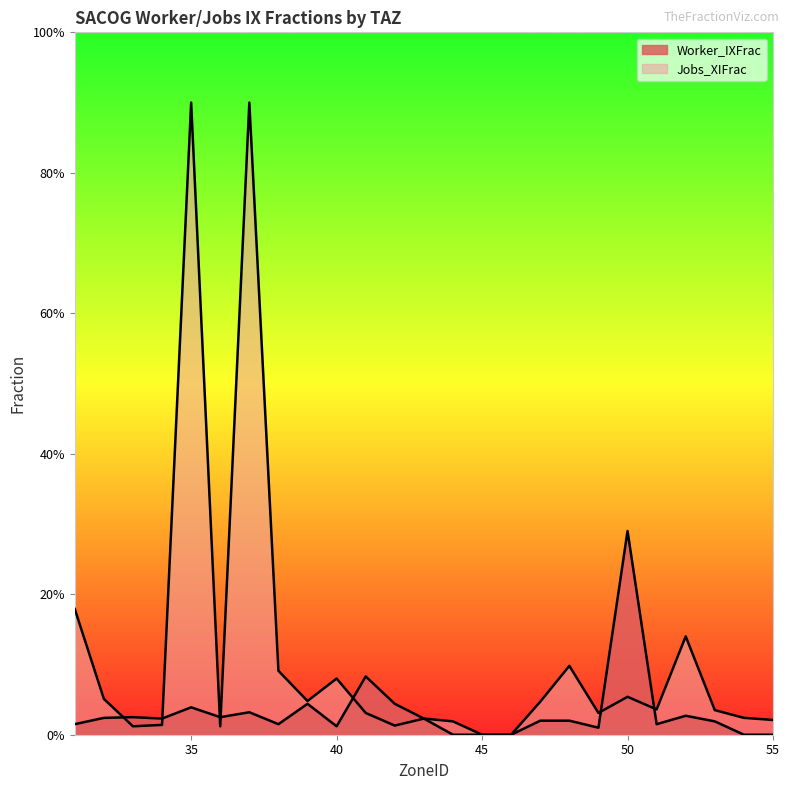

Which series has the widest spread of values?

Jobs_XIFrac